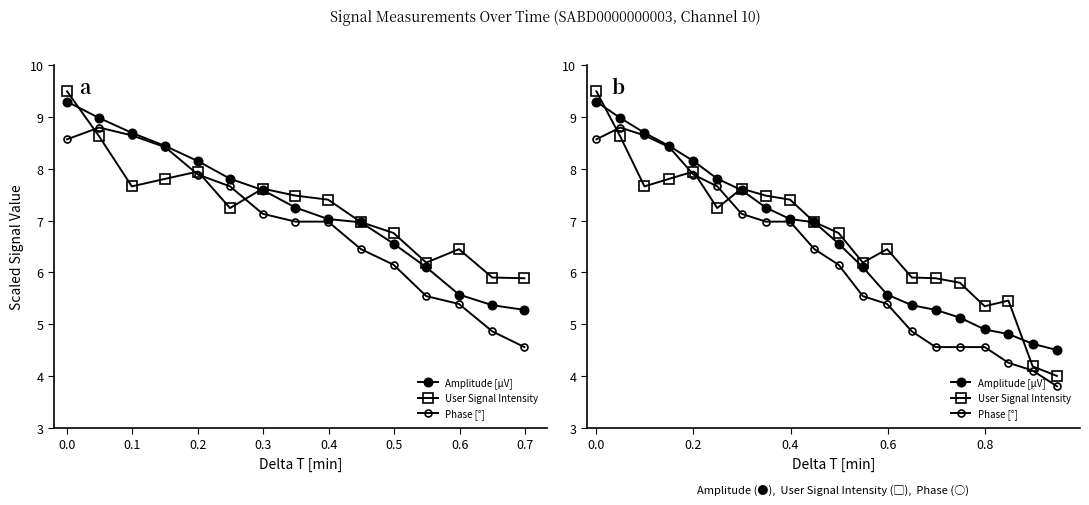

What is the value of the Phase [°] point at the 19th from the left?

4.1